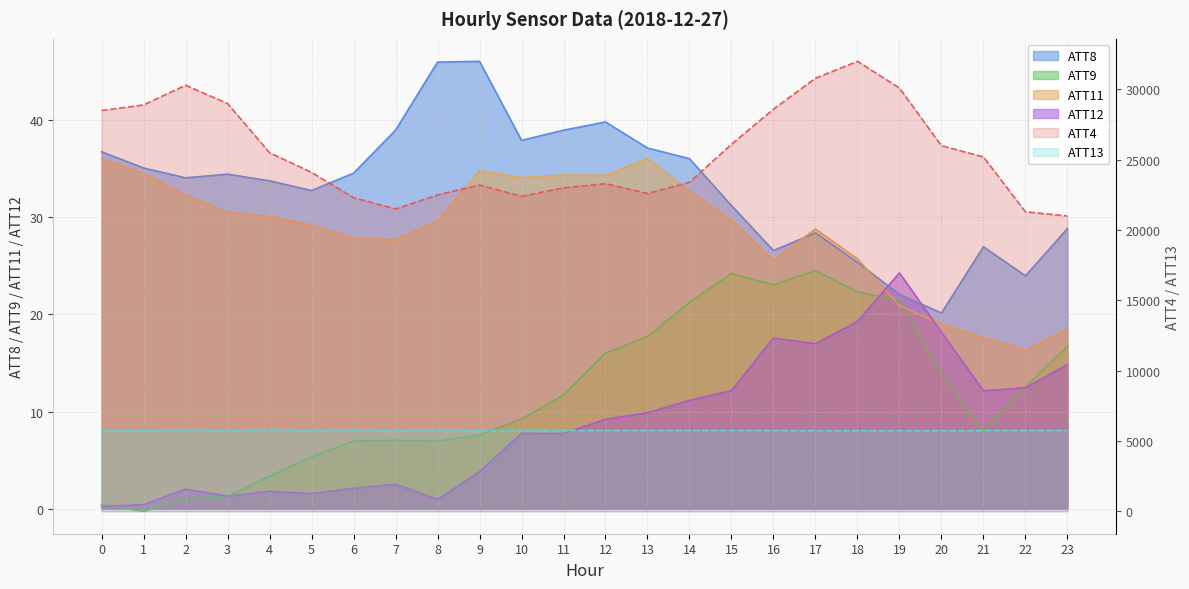

Reading left to right, extract all data points from this chart.

ATT4: 28500.0	28900.0	30300.0	29000.0	25500.0	24100.0	22300.0	21500.0	22500.0	23200.0	22400.0	23000.0	23300.0	22600.0	23400.0	26100.0	28600.0	30800.0	32000.0	30100.0	26000.0	25200.0	21300.0	21000.0
ATT8: 36.7	35.1	34.1	34.4	33.7	32.7	34.5	39.0	46.0	46.0	37.9	39.0	39.8	37.1	36.0	31.2	26.6	28.4	25.3	22.1	20.1	27.0	24.0	28.8
ATT9: 0.4	-0.3	1.1	1.3	3.3	5.3	7.0	7.0	6.9	7.6	9.2	11.7	16.0	17.7	21.2	24.2	23.0	24.5	22.3	21.4	13.9	8.0	12.5	16.7
ATT11: 36.0	34.5	32.3	30.5	30.1	29.2	27.8	27.7	29.6	34.8	34.1	34.3	34.3	36.1	32.7	29.7	25.6	28.8	25.7	20.9	19.0	17.6	16.3	18.5
ATT12: 0.2	0.4	2.0	1.3	1.8	1.6	2.1	2.5	1.0	3.8	7.8	7.7	9.2	9.9	11.1	12.2	17.6	17.0	19.3	24.3	18.2	12.1	12.4	14.8
ATT13: 5728.7	5730.9	5736.6	5736.2	5737.1	5736.0	5735.8	5739.9	5738.6	5736.6	5739.9	5742.1	5740.7	5739.6	5738.5	5740.5	5737.1	5730.0	5730.0	5726.8	5730.6	5734.4	5739.3	5746.1